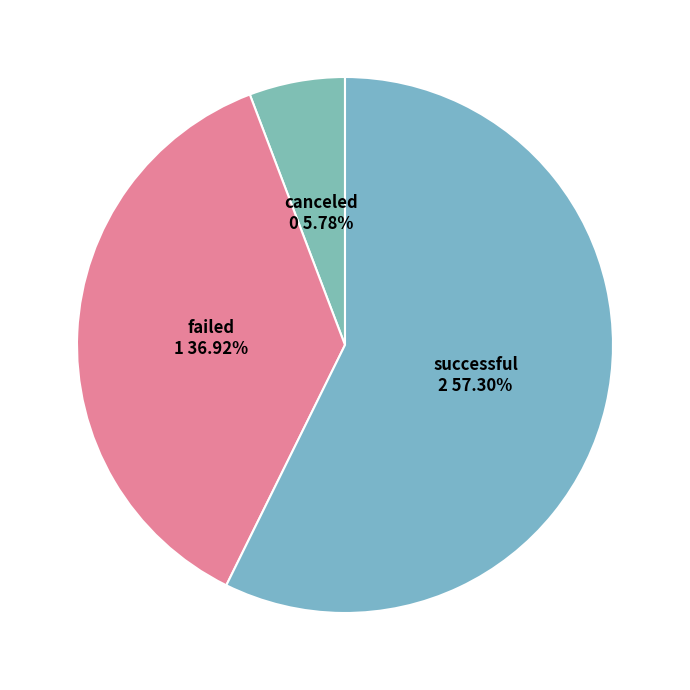

Between successful and canceled, which is larger?

successful